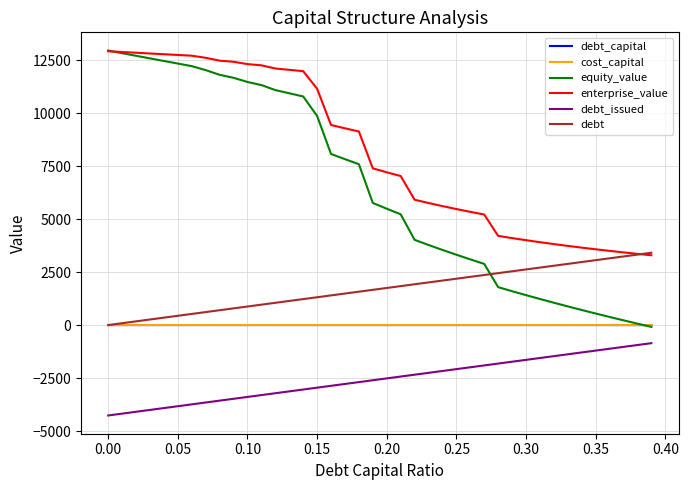

Which series has the largest total across all categories?

enterprise_value